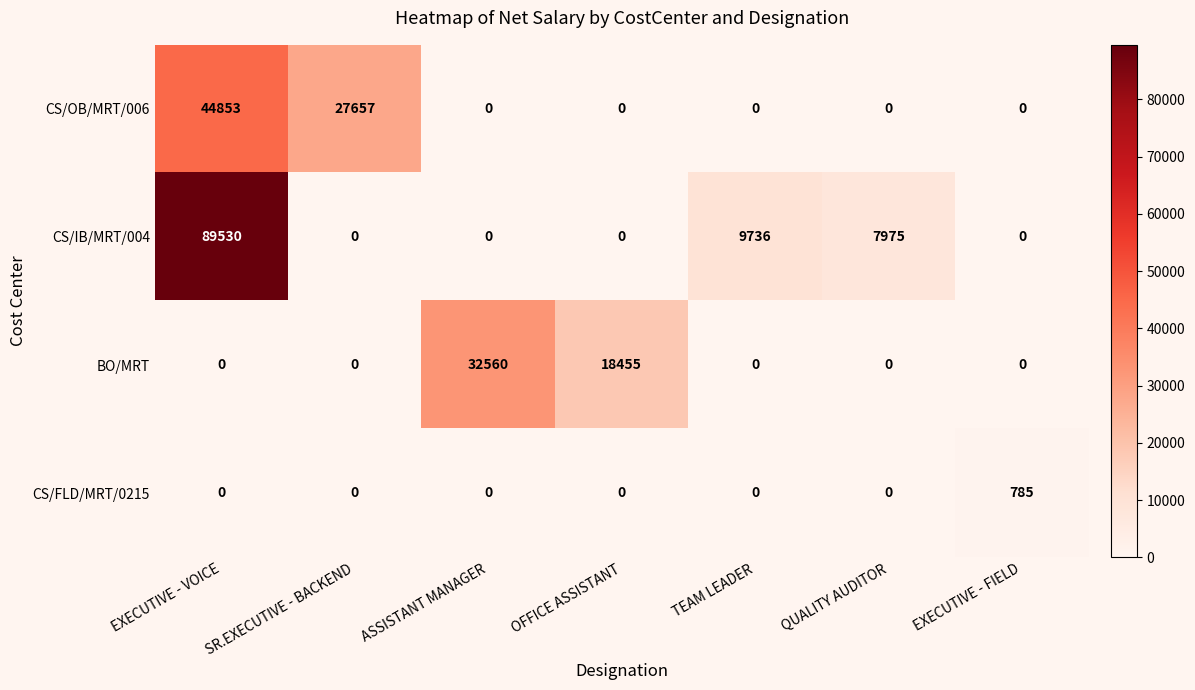

Is the value of CS/IB/MRT/004 at ASSISTANT MANAGER greater than the value of BO/MRT at ASSISTANT MANAGER?

No